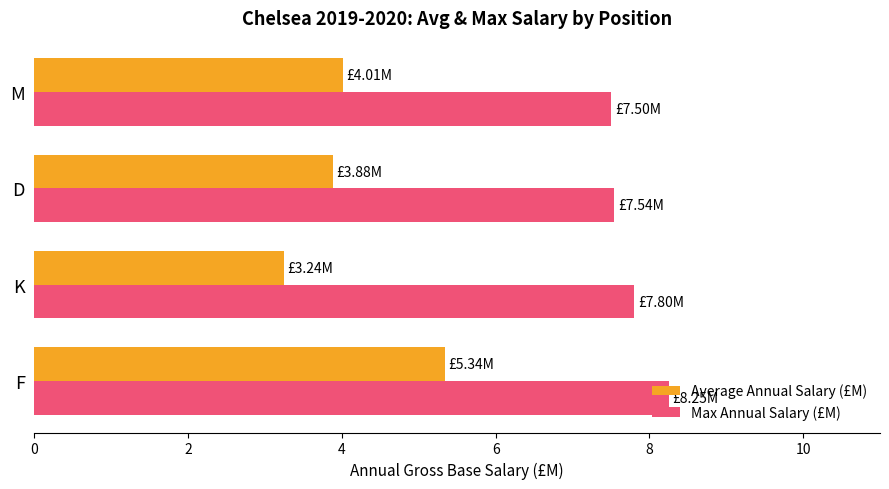

What is the average value of the Average Annual Salary (£M) series?

4.1